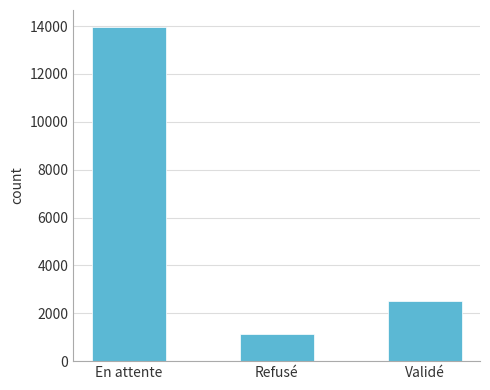

What is the value of the 2nd bar from the left?

1136